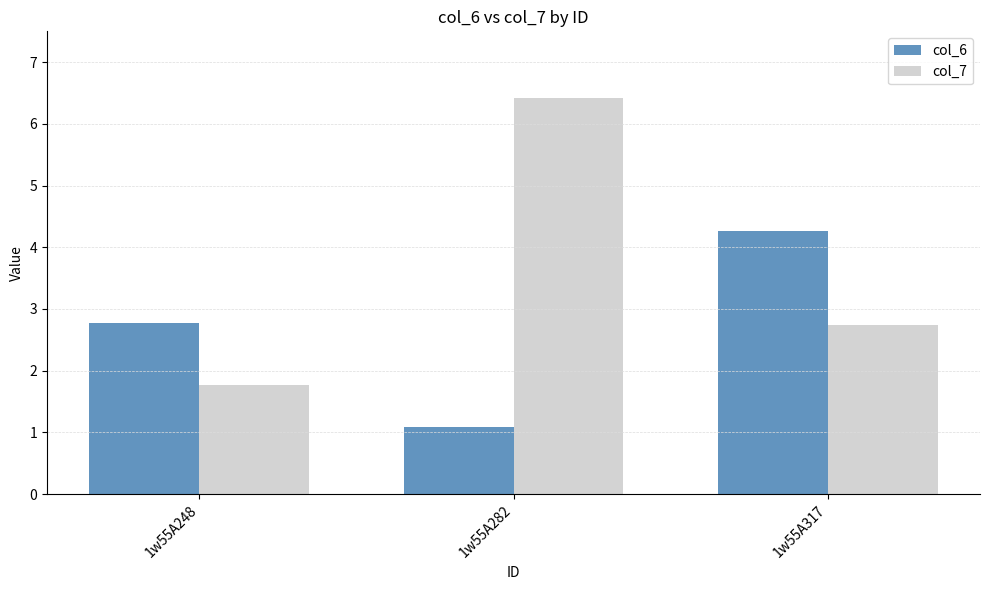

List the series in order of their peak value, lowest first.

col_6, col_7